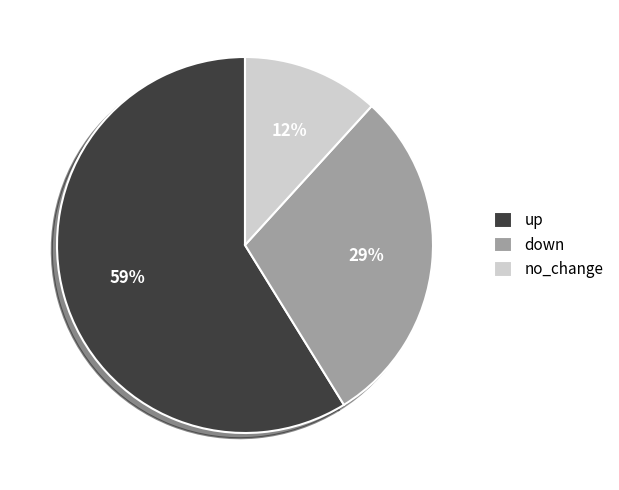

What percentage is the down slice, to the nearest percent?

29%